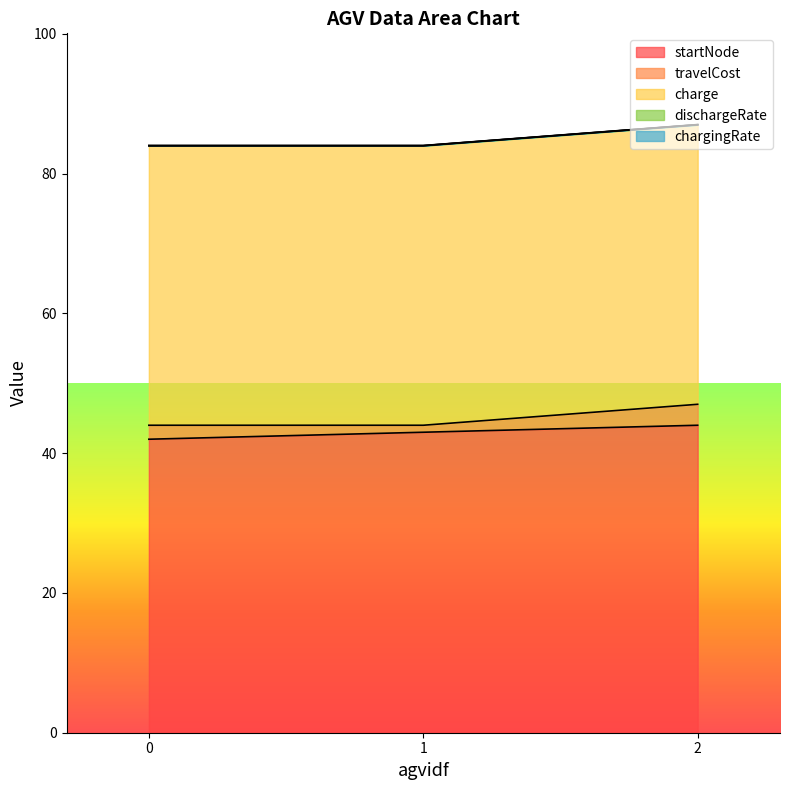

Between 1 and 2, which is larger?

2